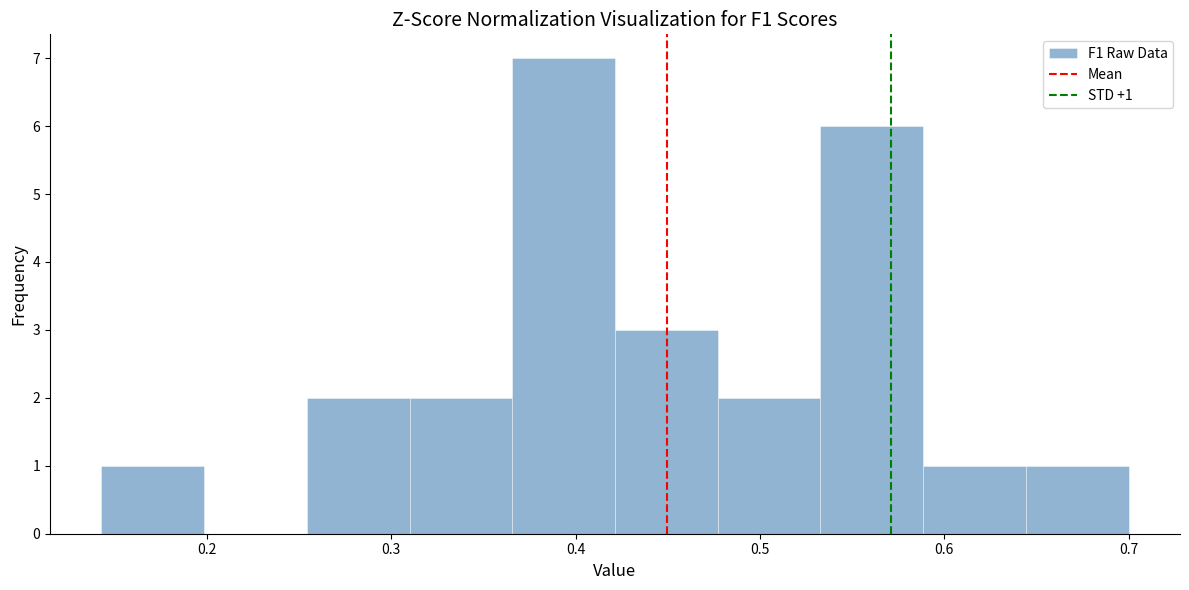

Which range on the x-axis has the tallest bar?

0.37 to 0.42